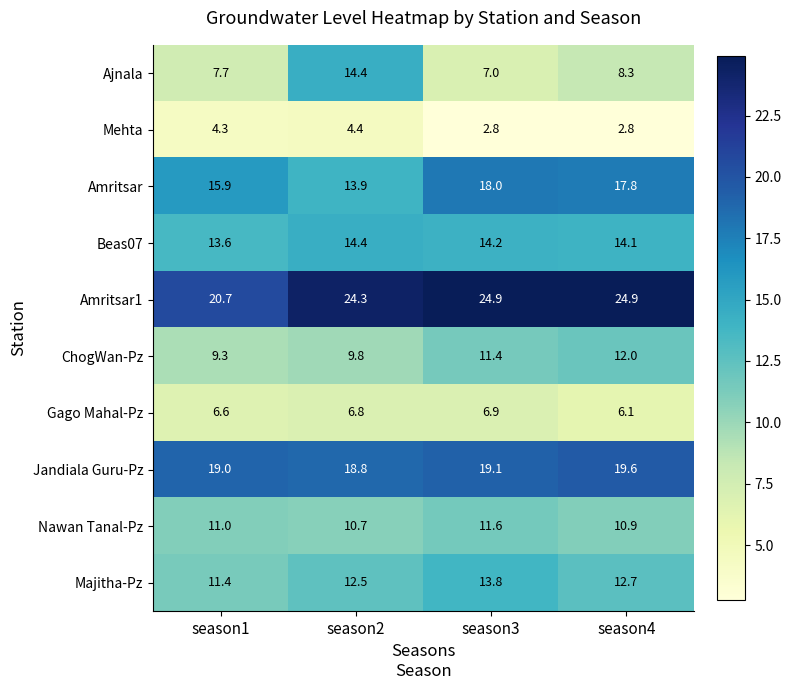

Rank the series at season3 from lowest to highest value.

Mehta, Gago Mahal-Pz, Ajnala, ChogWan-Pz, Nawan Tanal-Pz, Majitha-Pz, Beas07, Amritsar, Jandiala Guru-Pz, Amritsar1